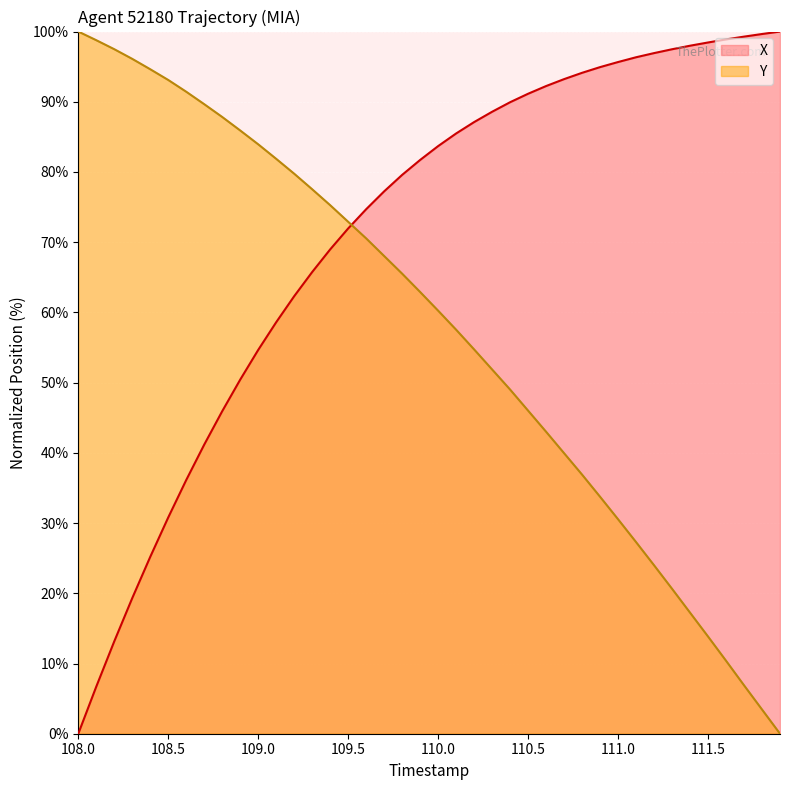

What is the total value across all series at 111.5?

112.3